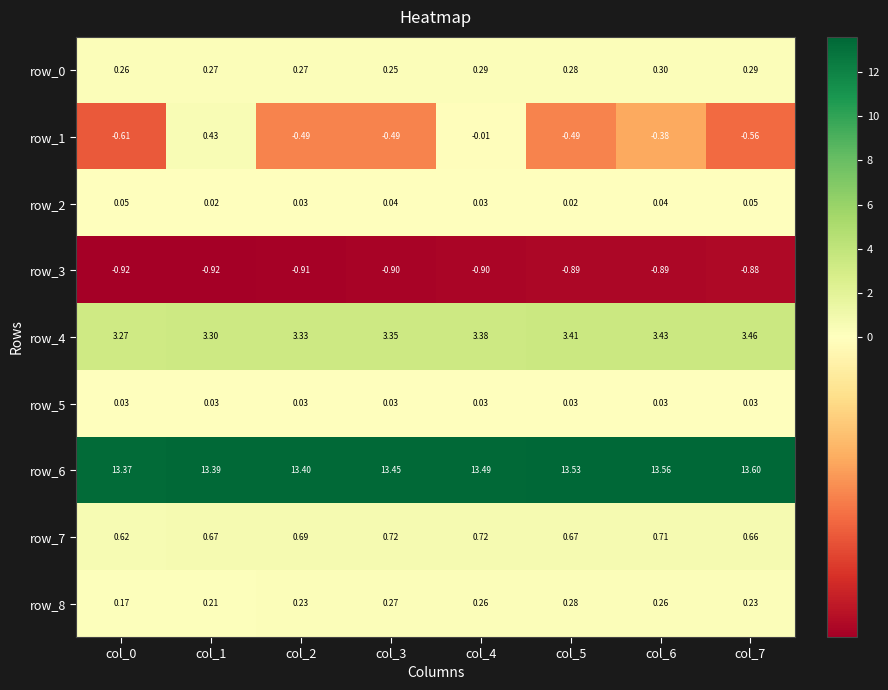

How many series are shown in this chart?

9